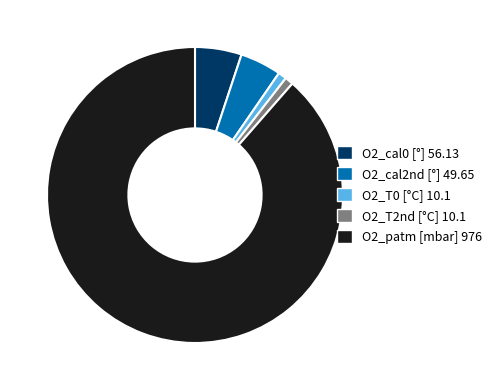

Is O2_patm [mbar] 976 the majority of the pie?

Yes